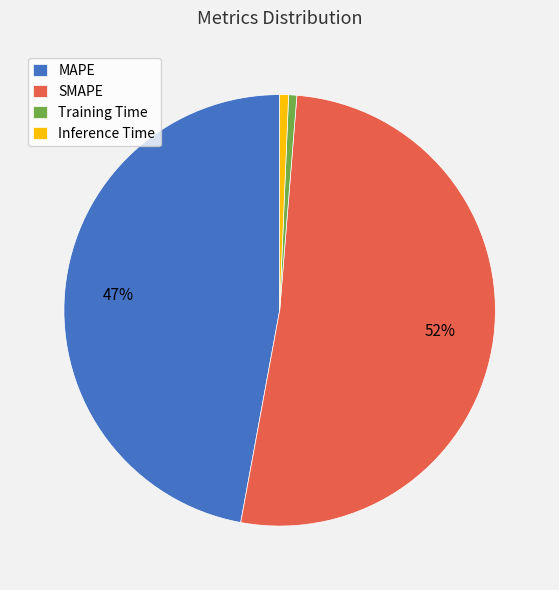

Which slice is the largest?

SMAPE